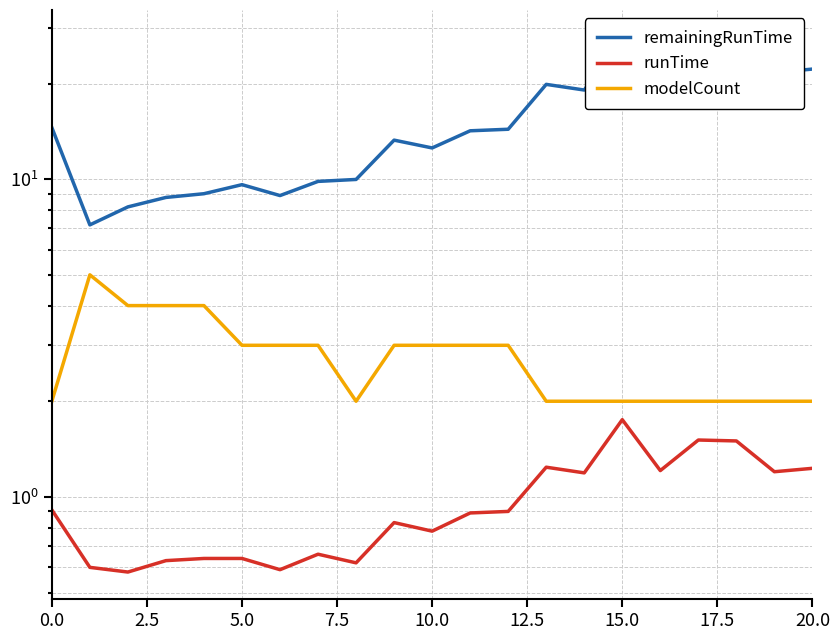

What is the greatest value displayed?

28.1